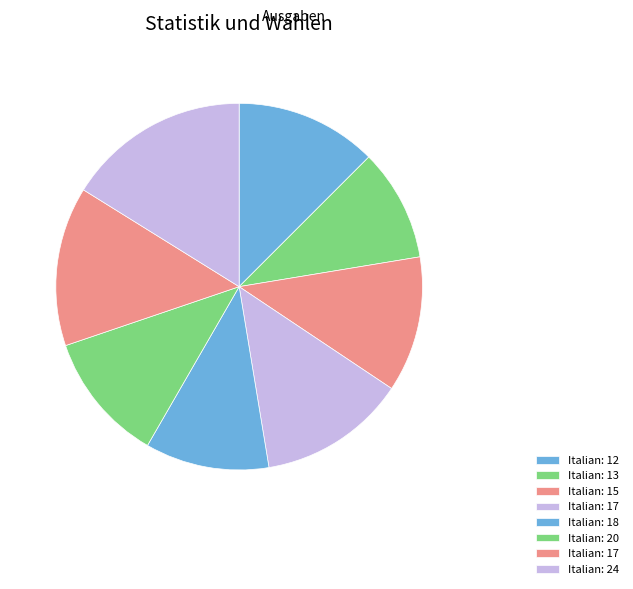

Is there any slice that represents more than half of the pie?

No